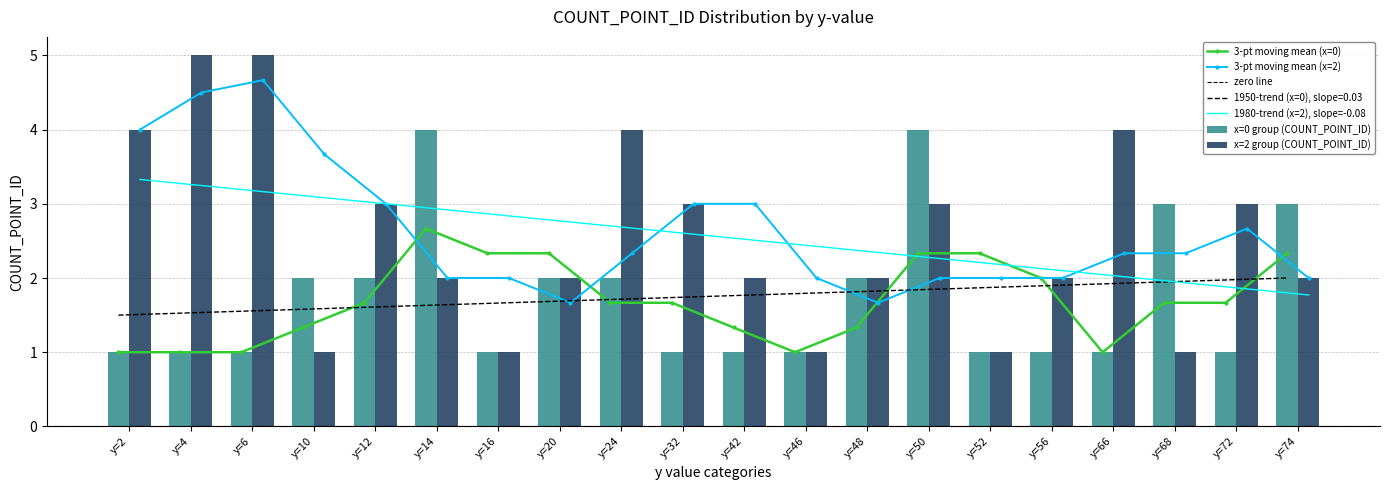

What is the average value of the COUNT_1 series?

2